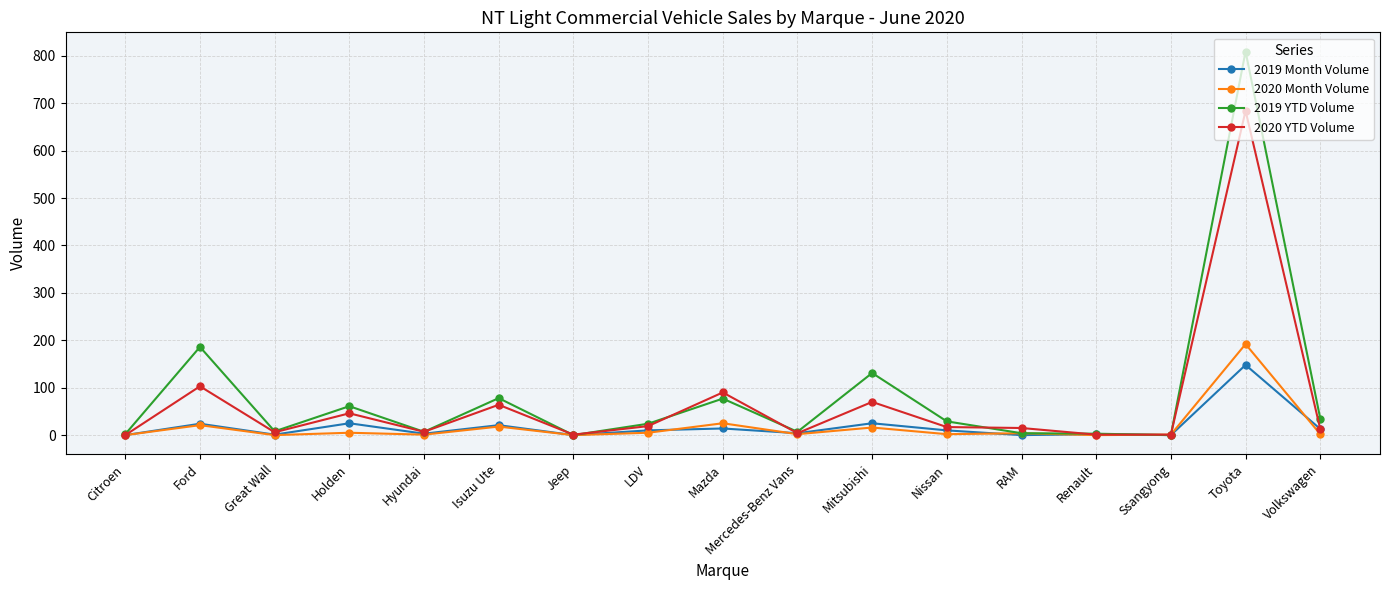

At which category does 2019 Month Volume reach its first local peak?

Ford